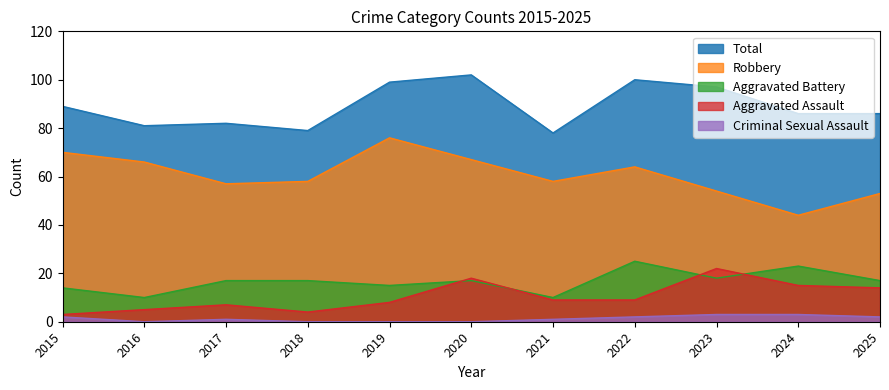

Which series has the largest total across all categories?

Total